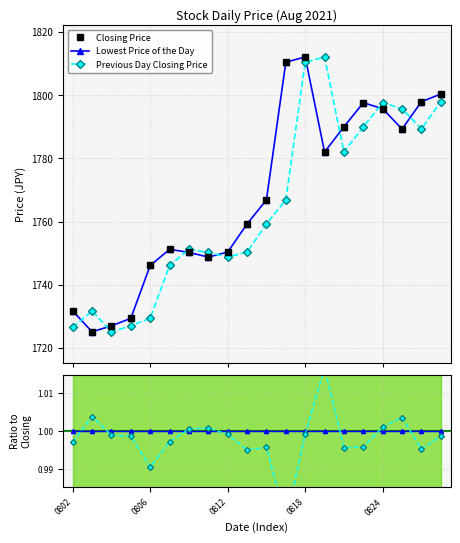

How many lines are shown in the chart?

5